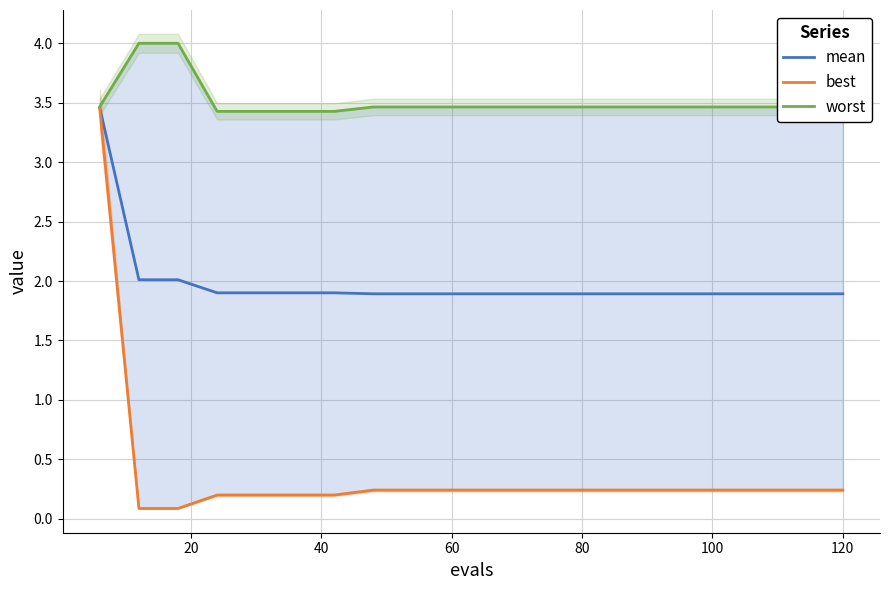

What is the difference between the maximum and minimum values in the worst series?

0.6